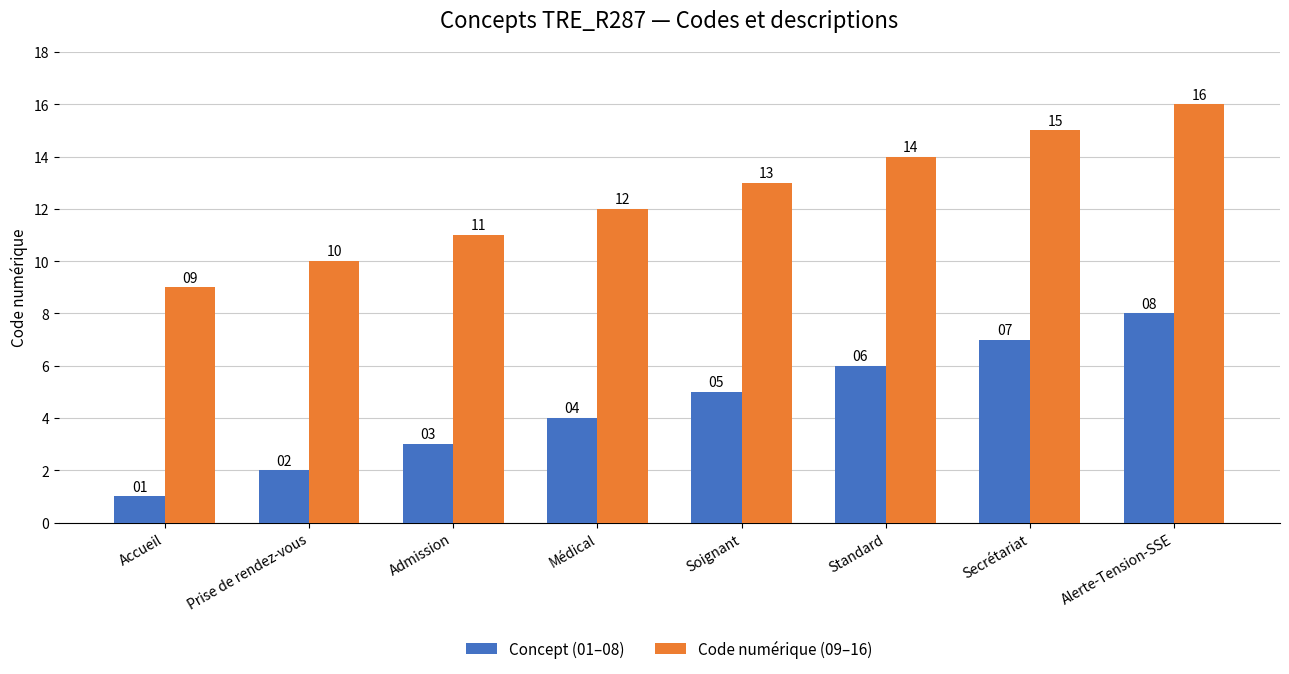

What is the difference between the highest and lowest values at Admission?

8